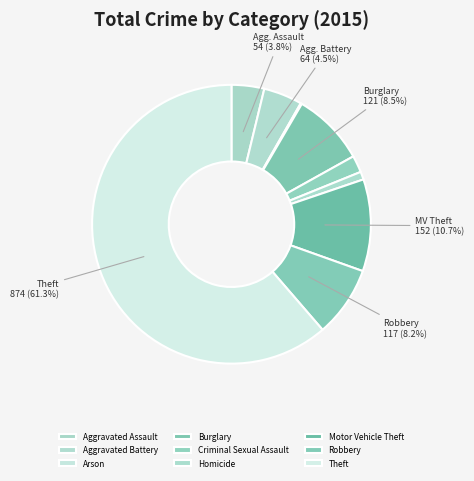

How many slices are in this pie chart?

9